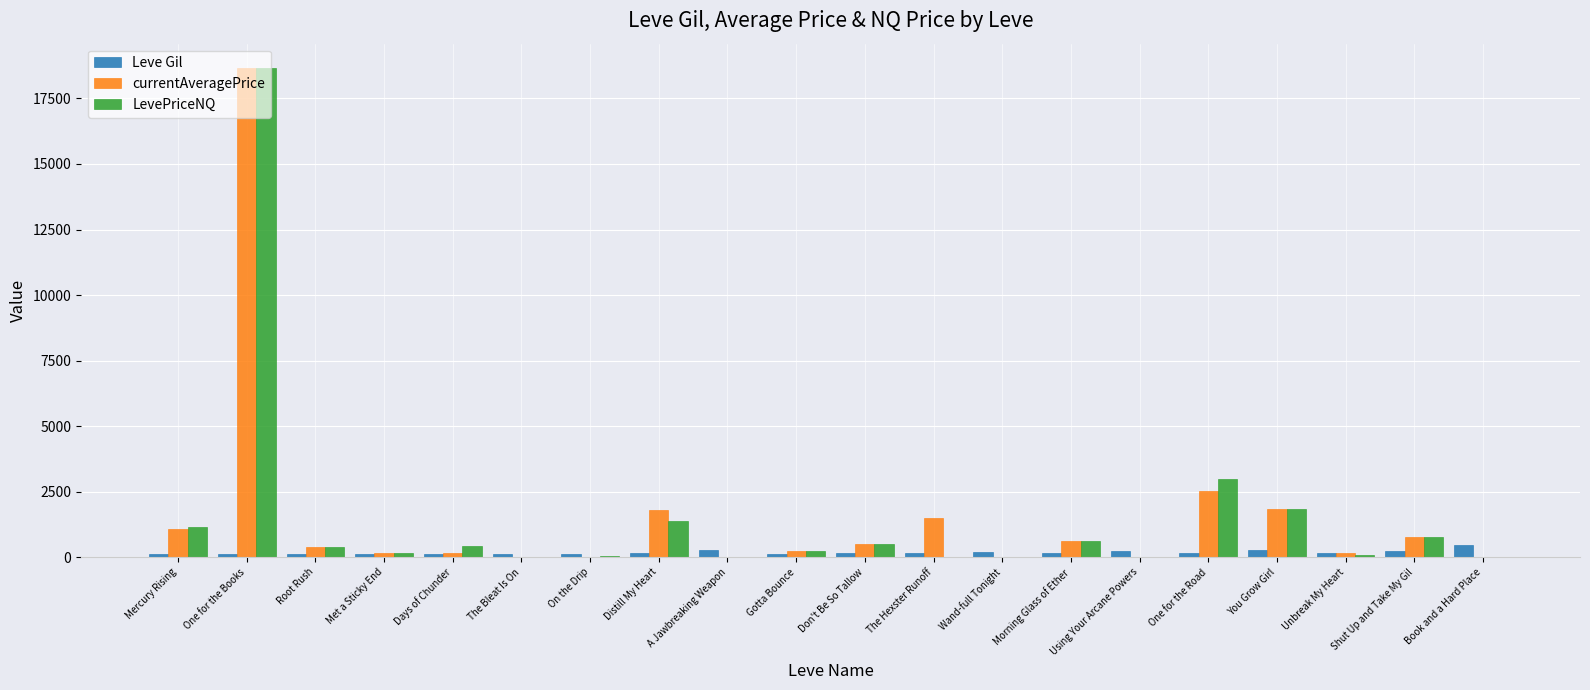

What is the average value of the Leve Gil series?

183.8